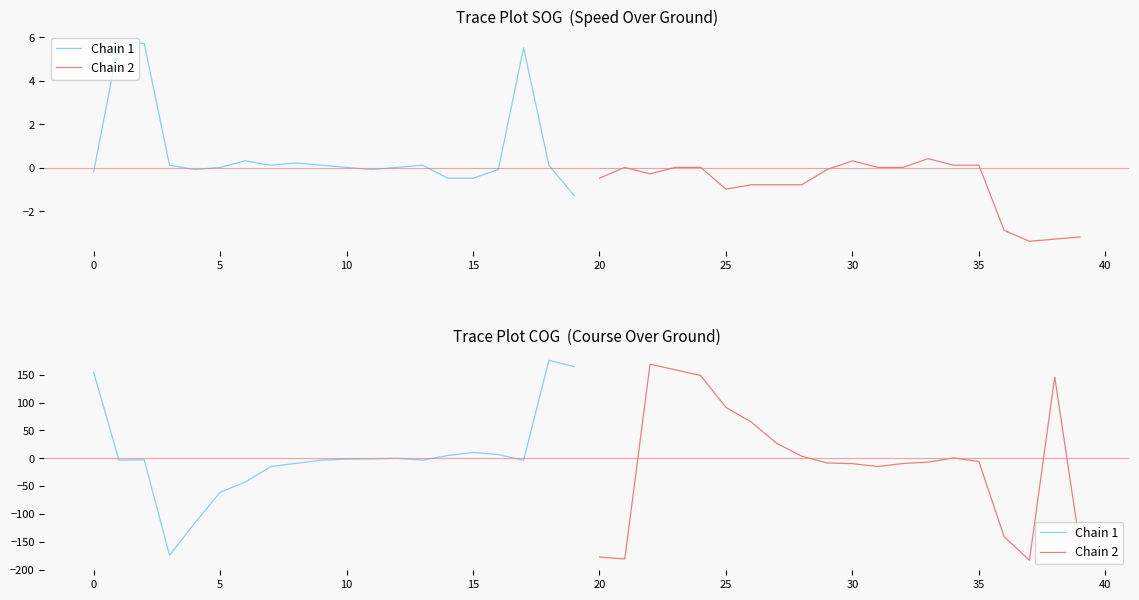

How many series are shown in this chart?

2